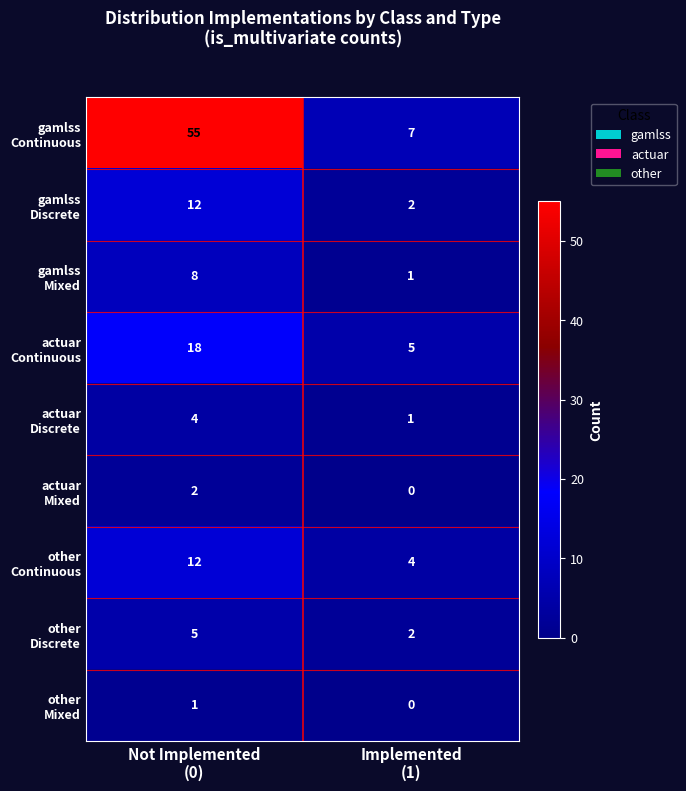

What is the greatest value displayed?

55